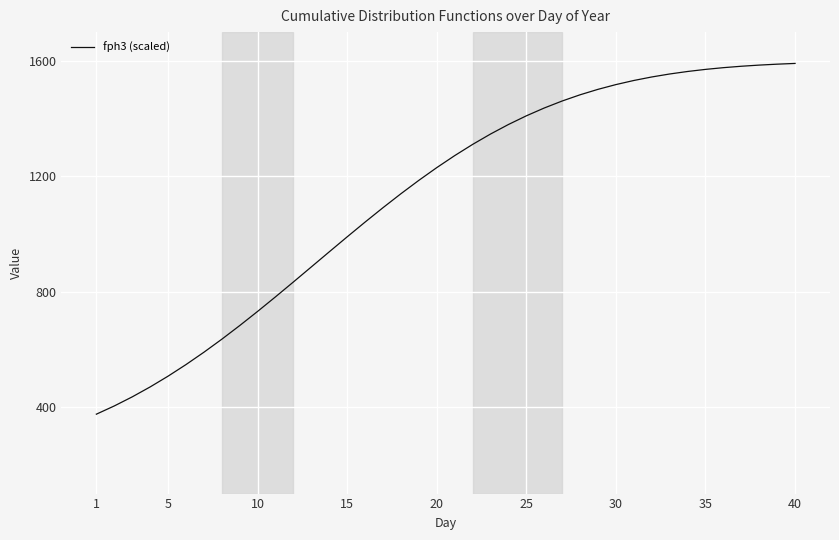

What is the minimum value shown in the chart?

375.3